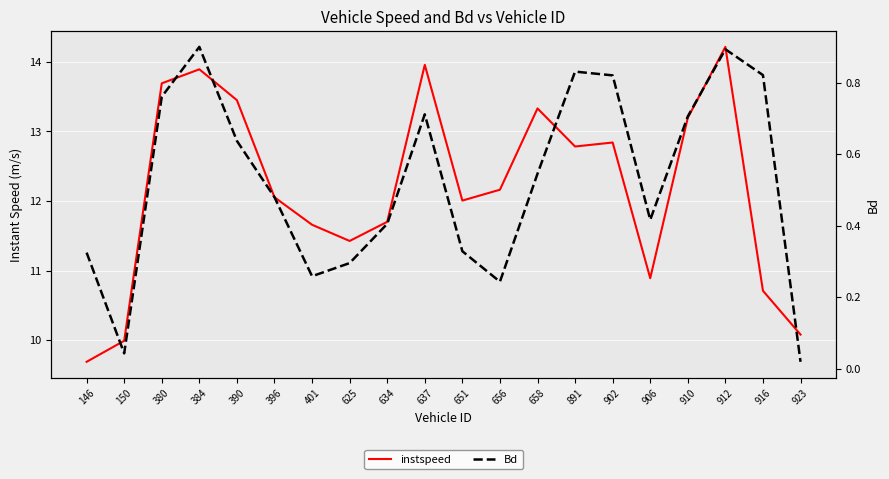

Which has a higher value, 891 or 637?

637